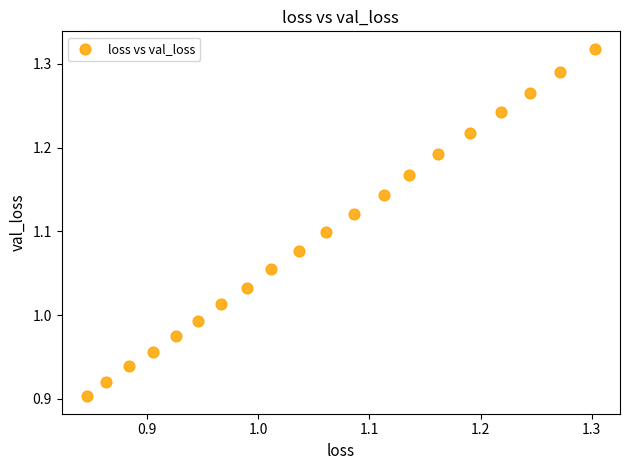

What is the range of X values (max minus min)?

0.5